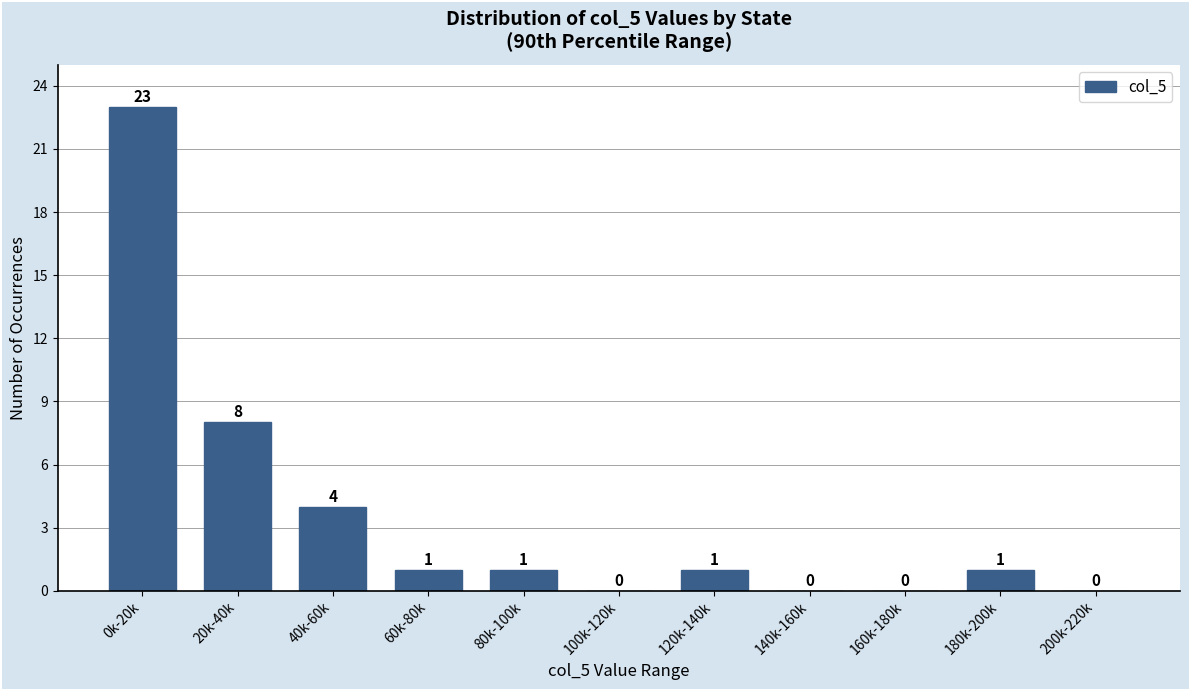

Reading left to right, list all the values displayed in this chart.

0k-20k=23	20k-40k=8	40k-60k=4	60k-80k=1	80k-100k=1	100k-120k=0	120k-140k=1	140k-160k=0	160k-180k=0	180k-200k=1	200k-220k=0